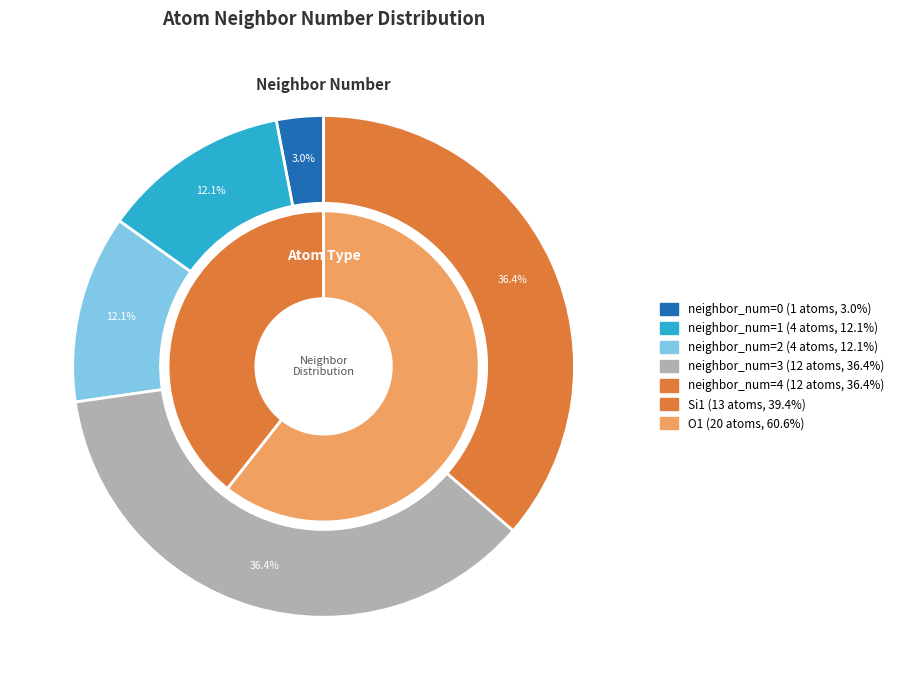

Which has a higher value, 3 or 1?

3